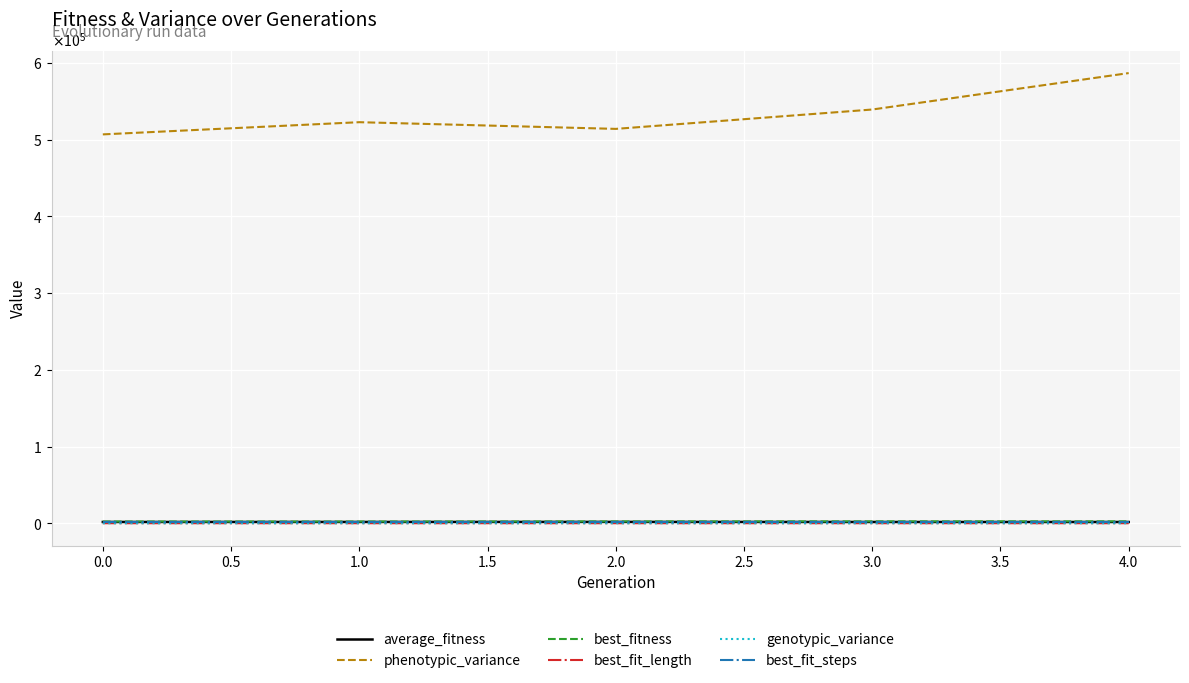

What is the difference between the second highest and second lowest values in the genotypic_variance series?

0.7